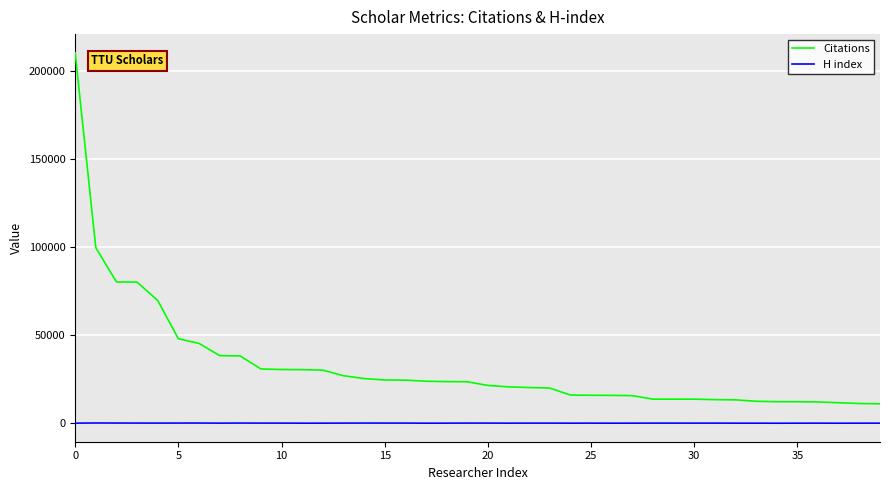

What is the average value of the H index series?

64